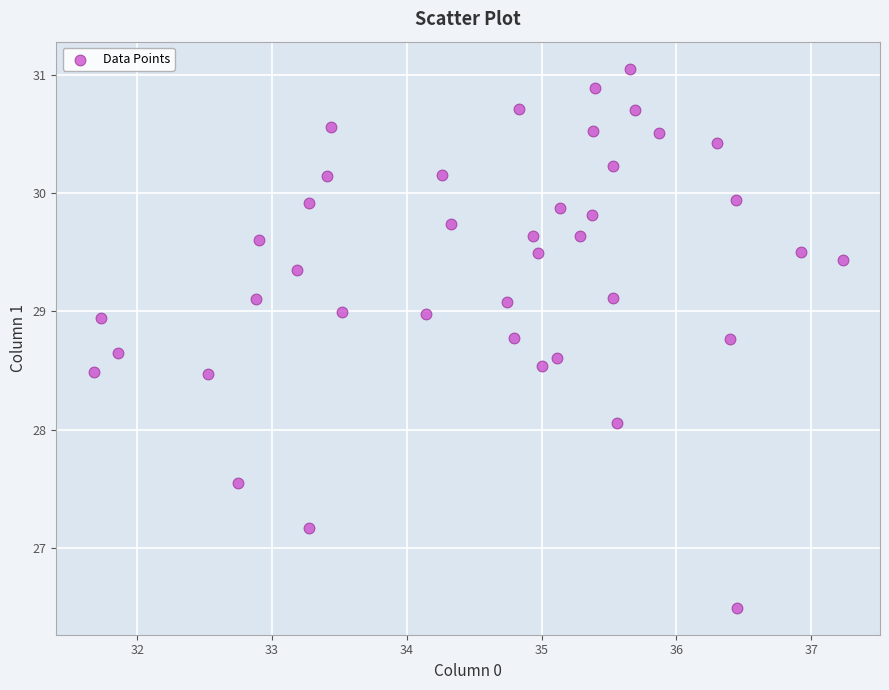

What Y value in the scatter plot is closest to 28?

28.1